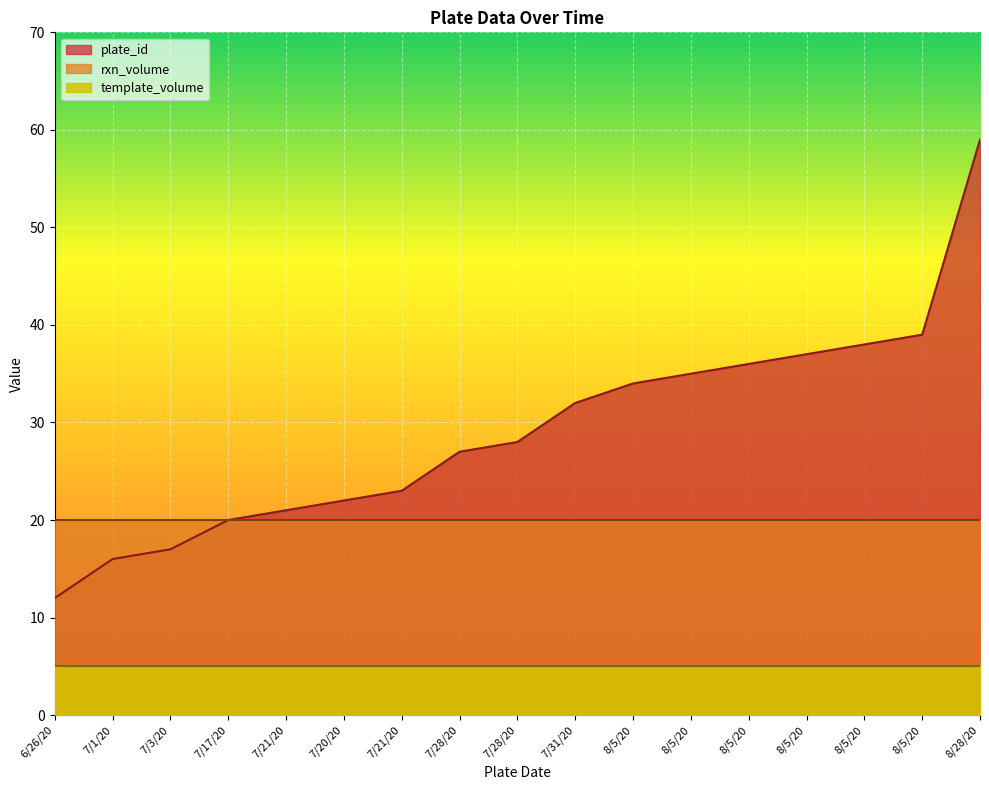

Which has a higher value, 8/5/20 or 7/21/20?

8/5/20